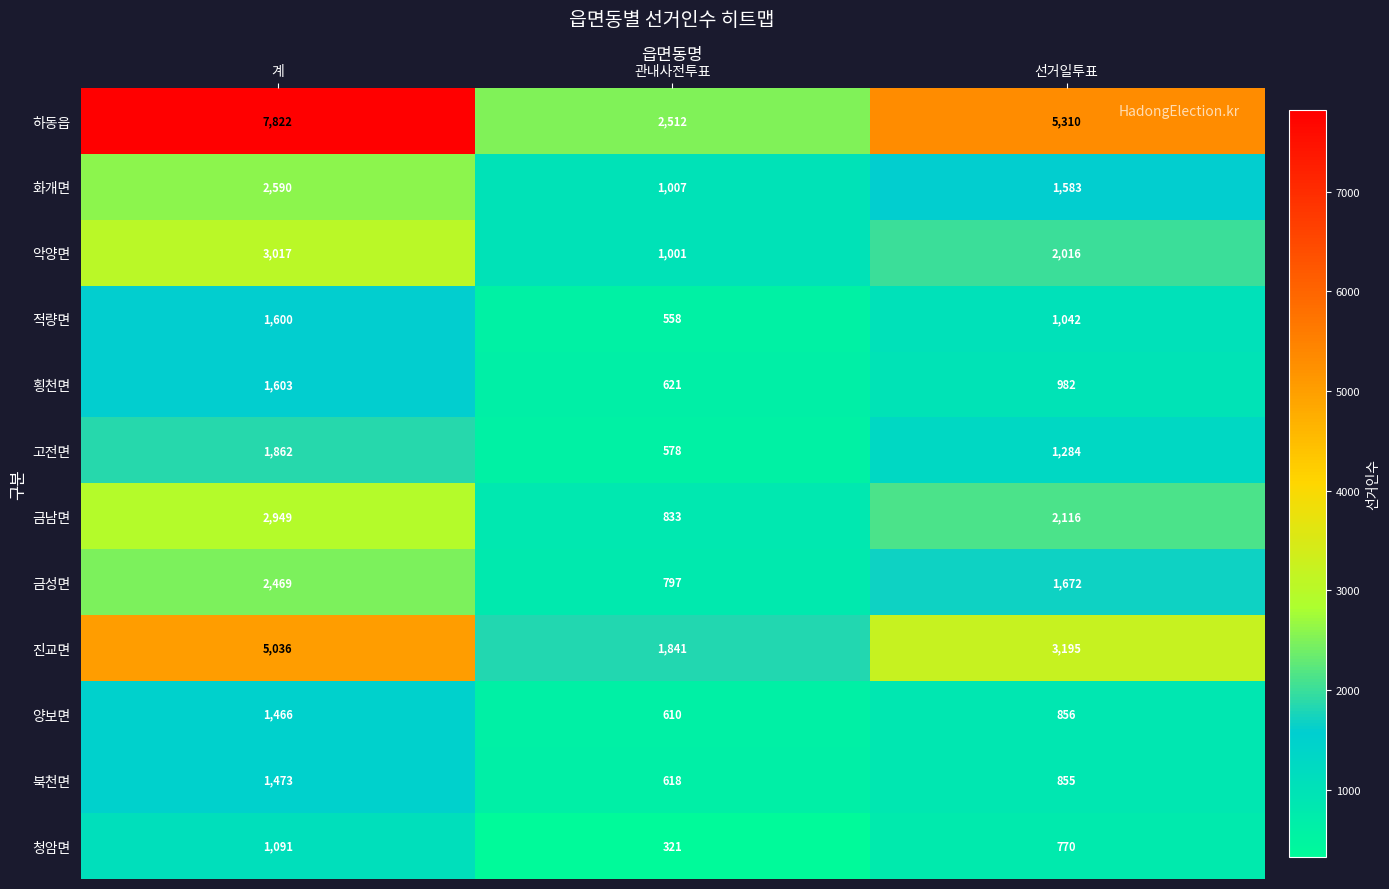

At which category is the sum across all series the highest?

계